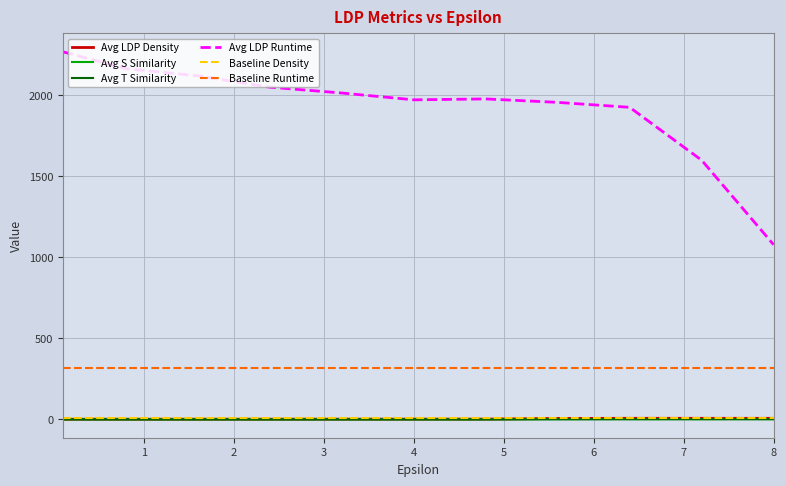

True or false: Baseline Runtime and Baseline Density intersect in this chart.

False